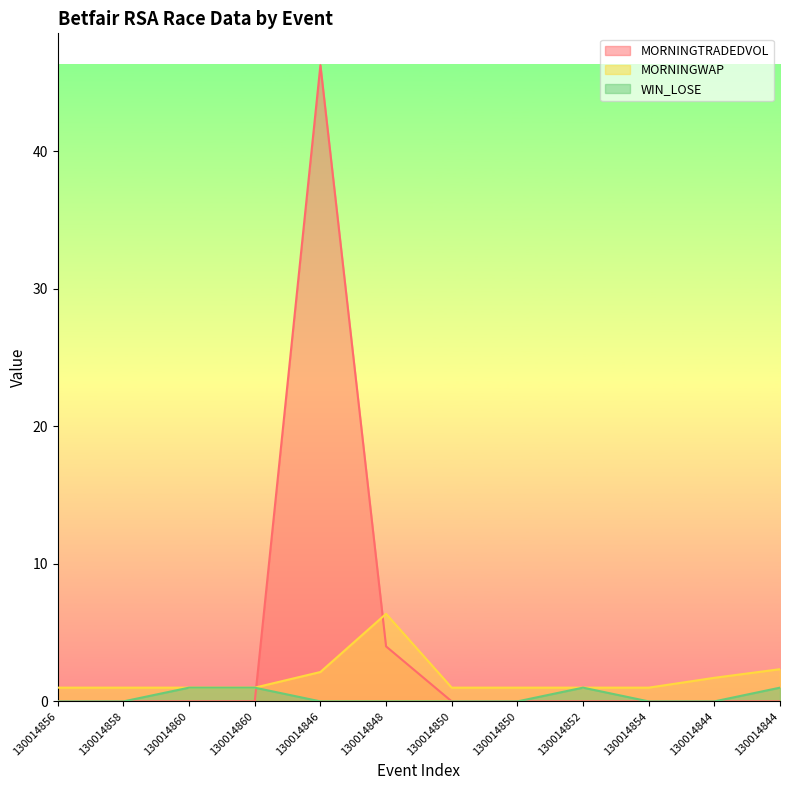

What is the difference between the maximum and second lowest values in the WIN_LOSE series?

1.0